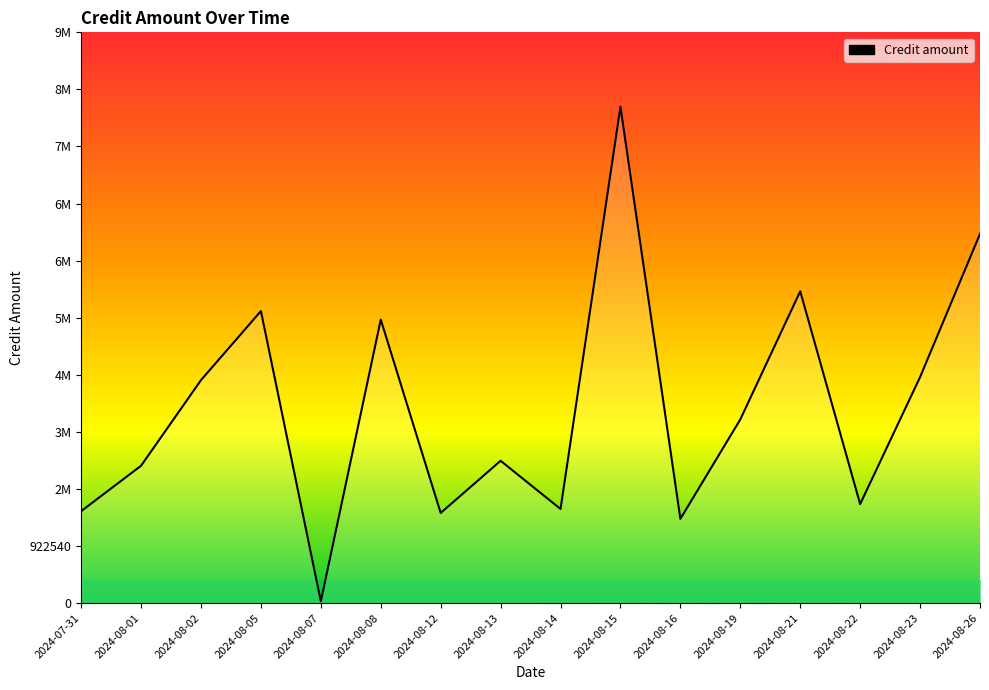

What position from the right is 2024-07-31?

16